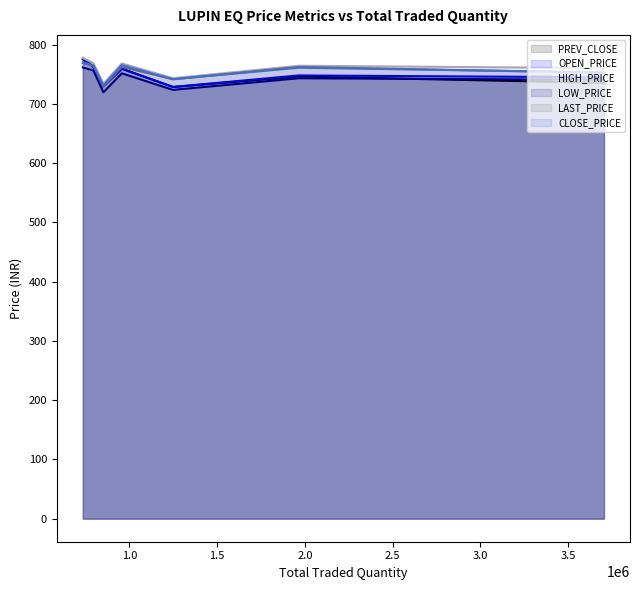

What are all the series names shown in the legend?

PREV_CLOSE, OPEN_PRICE, HIGH_PRICE, LOW_PRICE, LAST_PRICE, CLOSE_PRICE